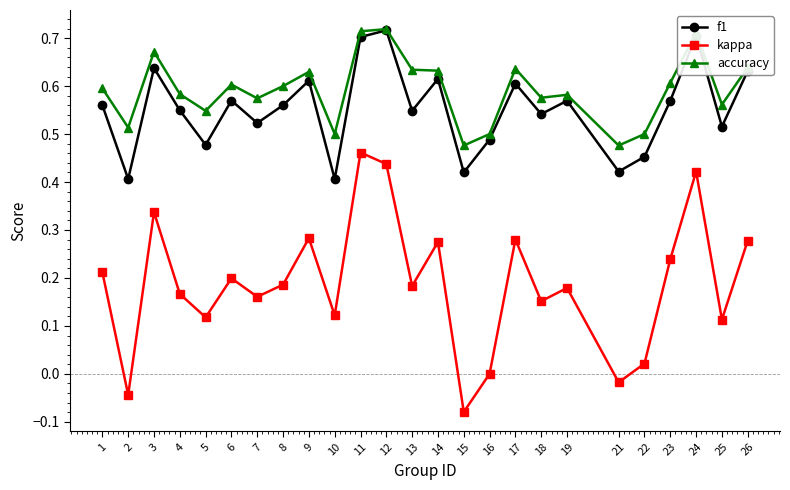

Which series has the largest range (max minus min)?

kappa